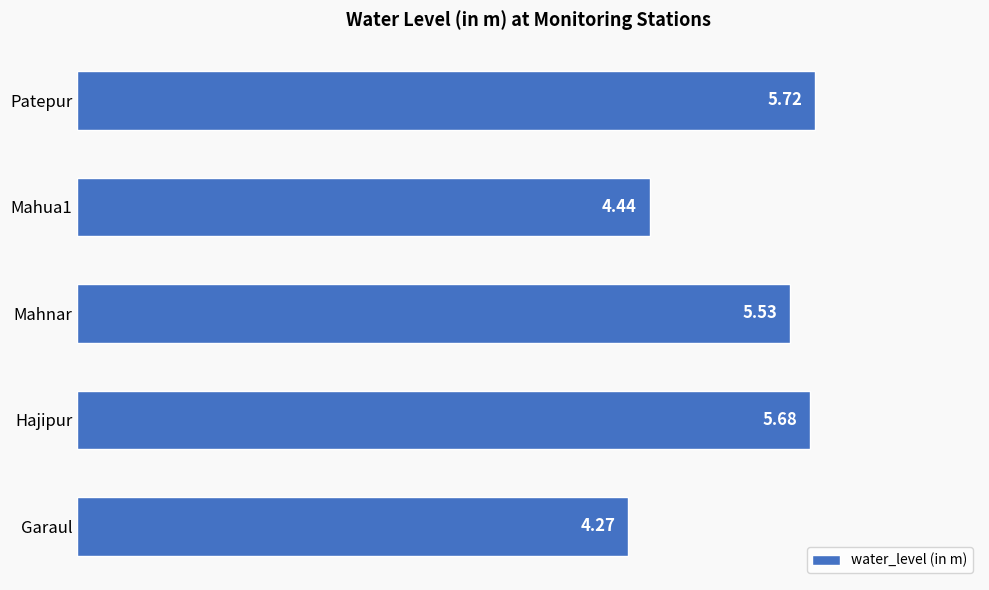

How many values are below 5?

2